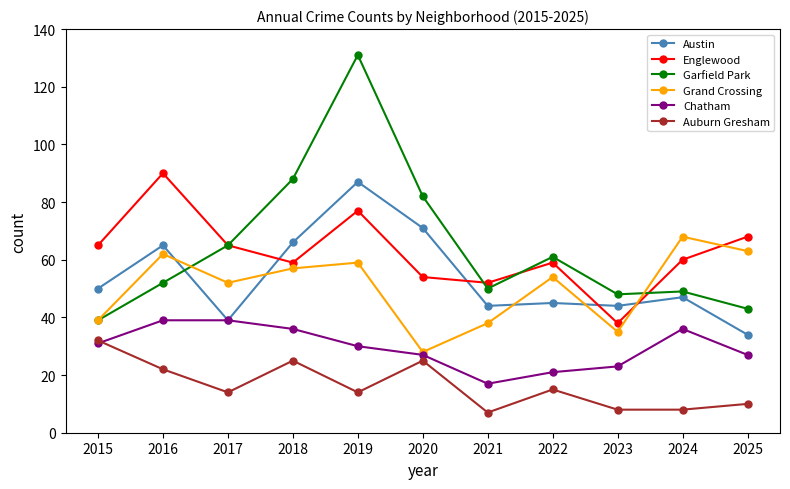

At which category is the sum across all series the highest?

2019